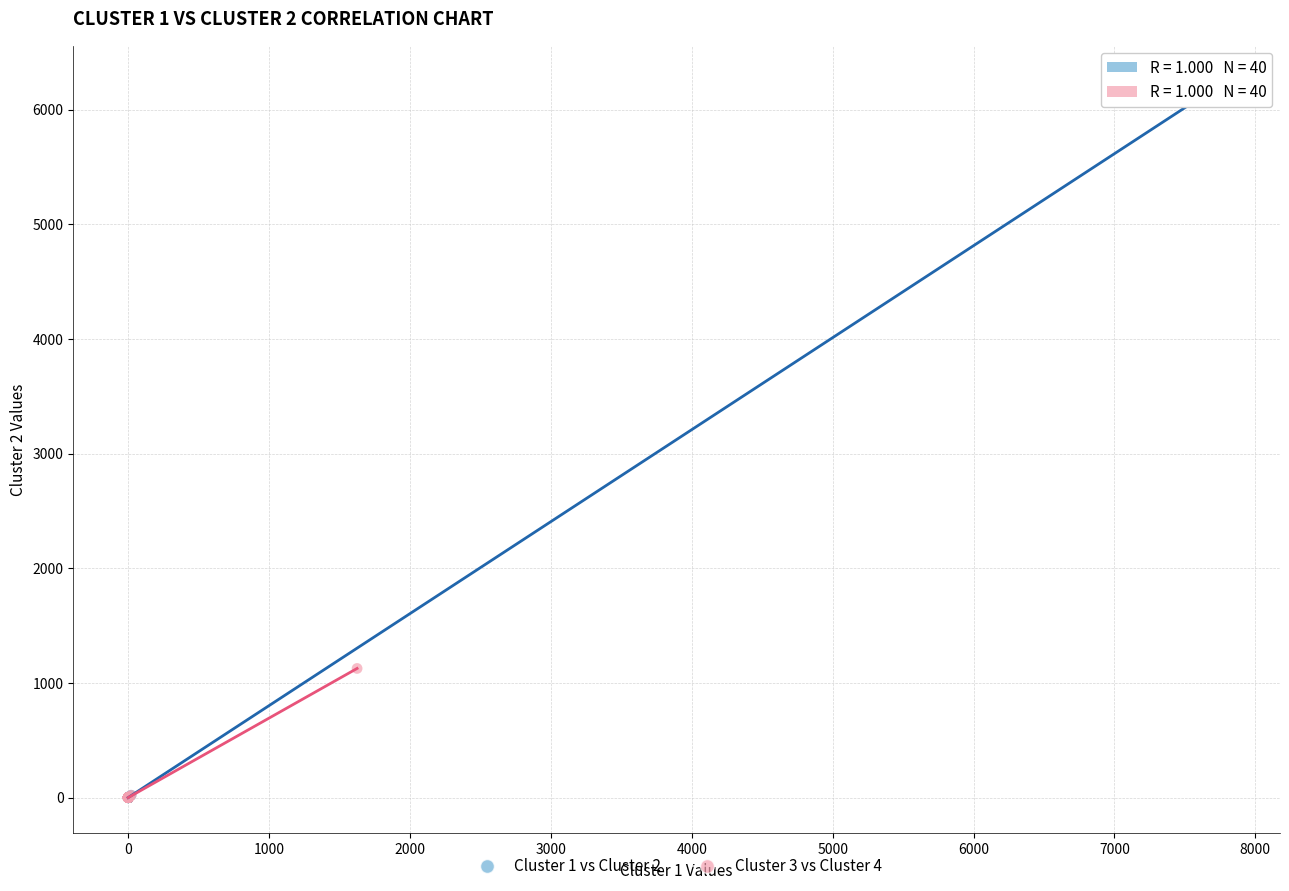

What are all the series names shown in the legend?

Cluster 1 vs Cluster 2, Cluster 3 vs Cluster 4